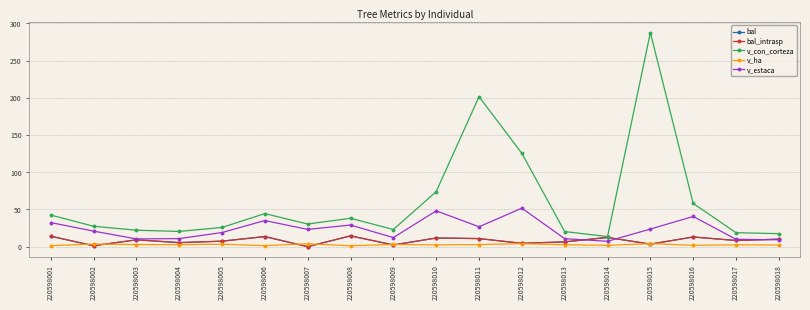

Does the chart have visible grid lines?

Yes